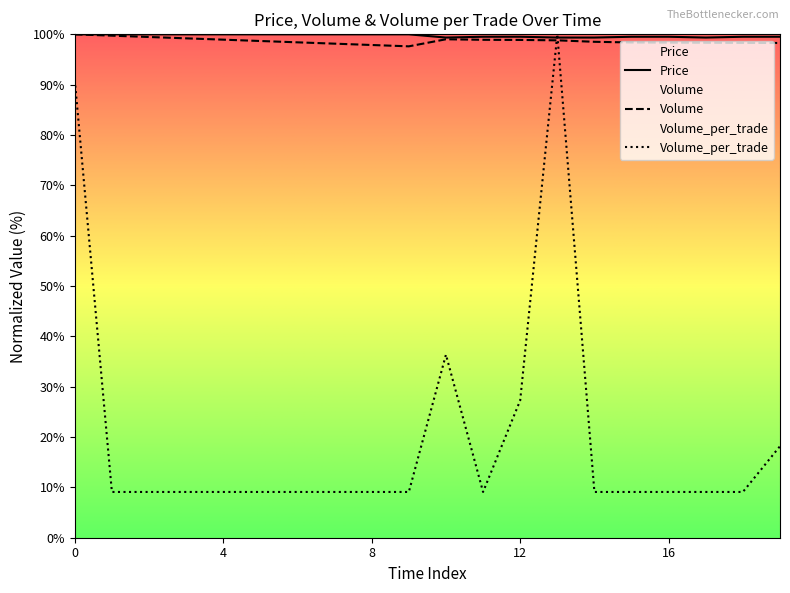

Is the value of Volume_per_trade at 18 greater than the value of Volume at 5?

No